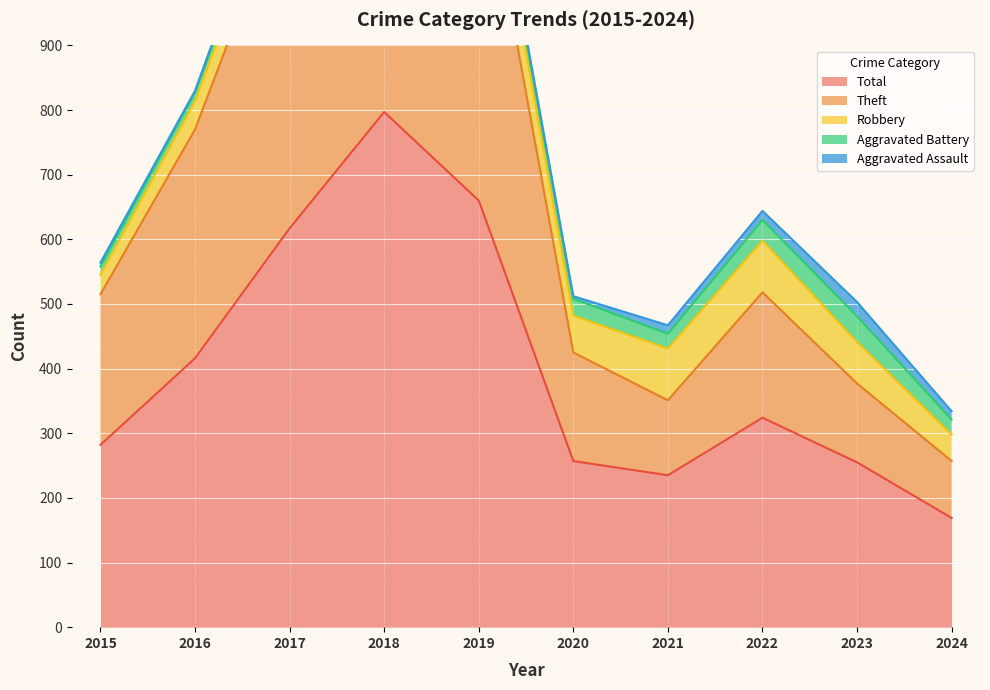

Reading right to left, list all the values displayed in this chart.

Aggravated Assault: 2024=13	2023=22	2022=14	2021=13	2020=4	2019=8	2018=5	2017=12	2016=3	2015=6
Aggravated Battery: 2024=23	2023=40	2022=32	2021=23	2020=26	2019=14	2018=18	2017=17	2016=13	2015=13
Robbery: 2024=41	2023=64	2022=80	2021=80	2020=57	2019=69	2018=67	2017=49	2016=44	2015=30
Theft: 2024=88	2023=122	2022=194	2021=116	2020=168	2019=568	2018=705	2017=538	2016=354	2015=233
Total: 2024=169	2023=255	2022=324	2021=235	2020=257	2019=660	2018=797	2017=617	2016=416	2015=282